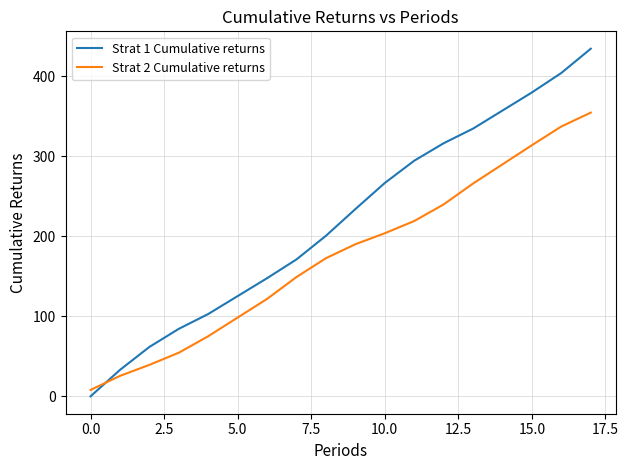

Which series has the largest range (max minus min)?

Strat 1 Cumulative returns